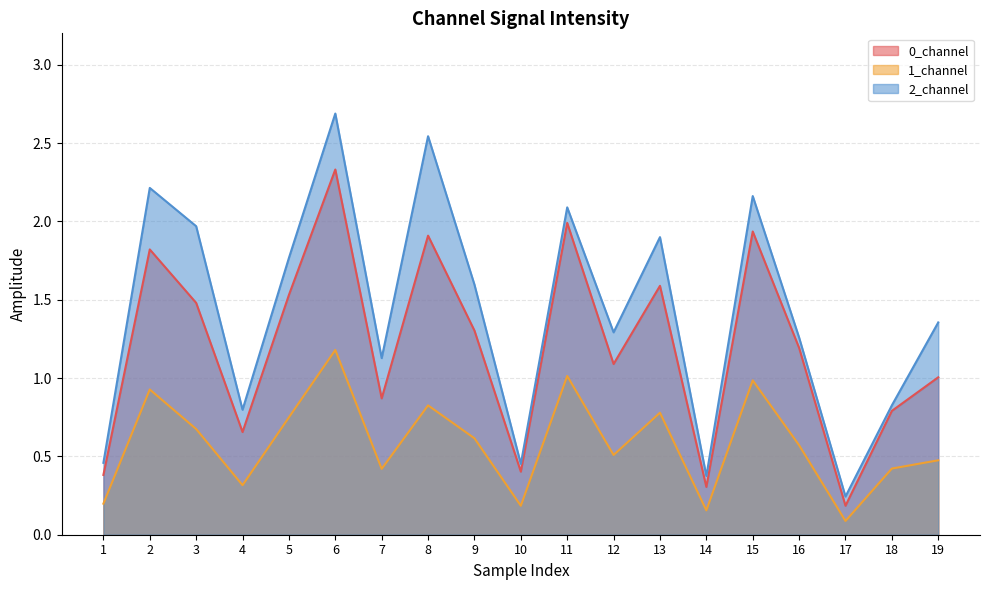

What is the value of the 2_channel point at the 4th from the left?

0.8